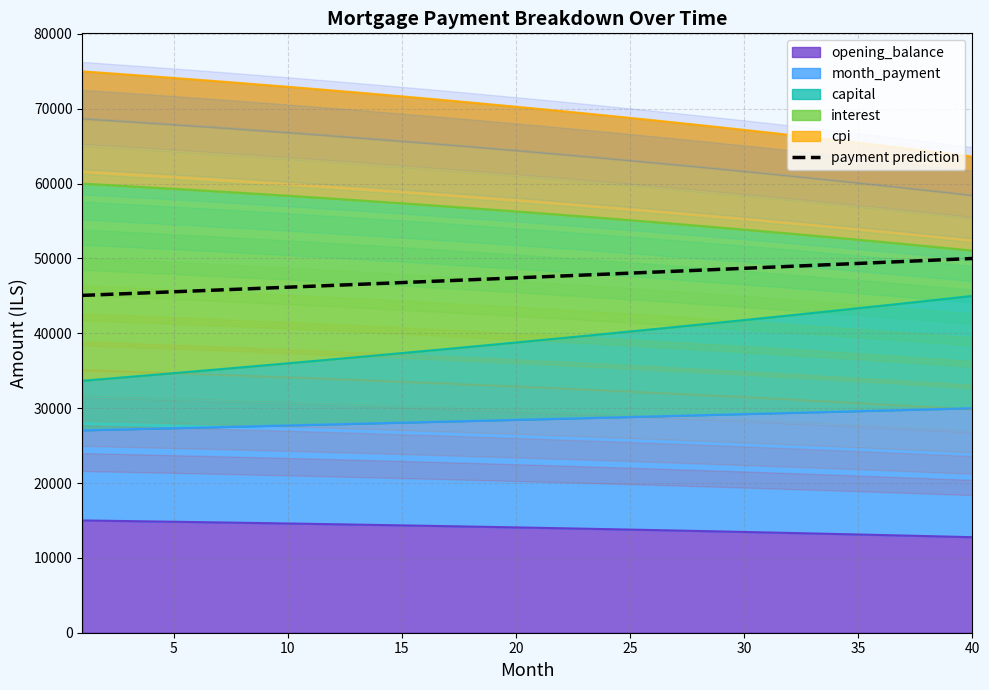

Reading right to left, transcribe all the data shown in this chart.

50000.0	49867.0	49734.4	49602.1	49470.2	49338.6	49207.4	49076.5	48946.0	48815.8	48686.0	48556.5	48427.4	48298.6	48170.1	48042.0	47914.3	47786.8	47659.7	47533.0	47406.6	47280.5	47154.7	47029.3	46904.2	46779.5	46655.1	46531.0	46407.3	46283.8	46160.7	46038.0	45915.5	45793.4	45671.6	45550.1	45429.0	45308.2	45187.7	45067.5